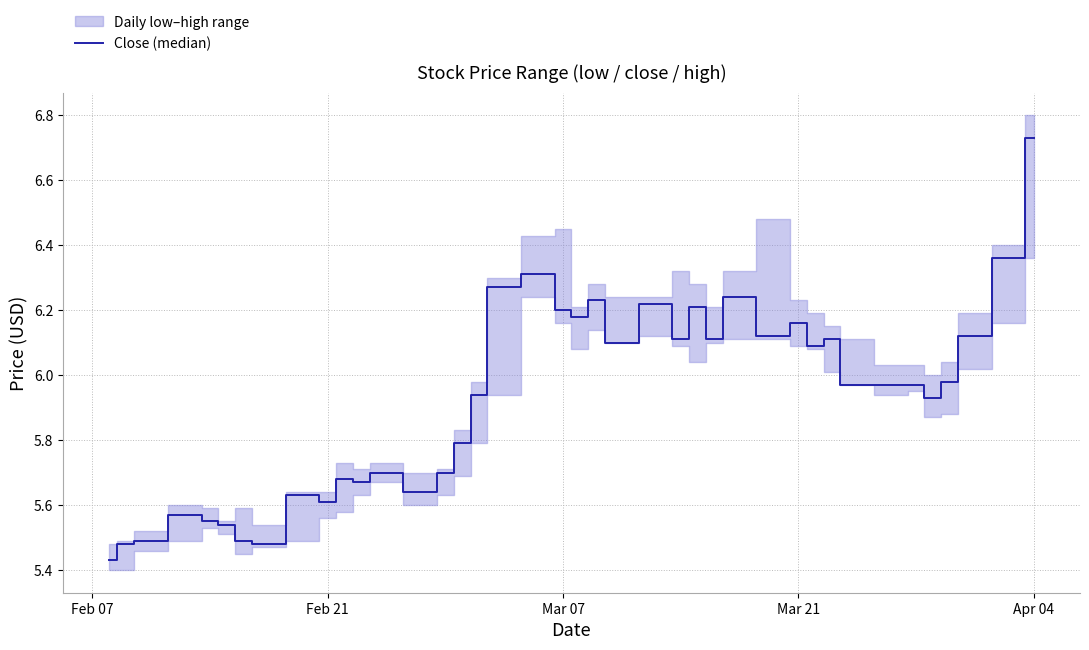

Which label corresponds to the smallest value in the chart?

Feb 07